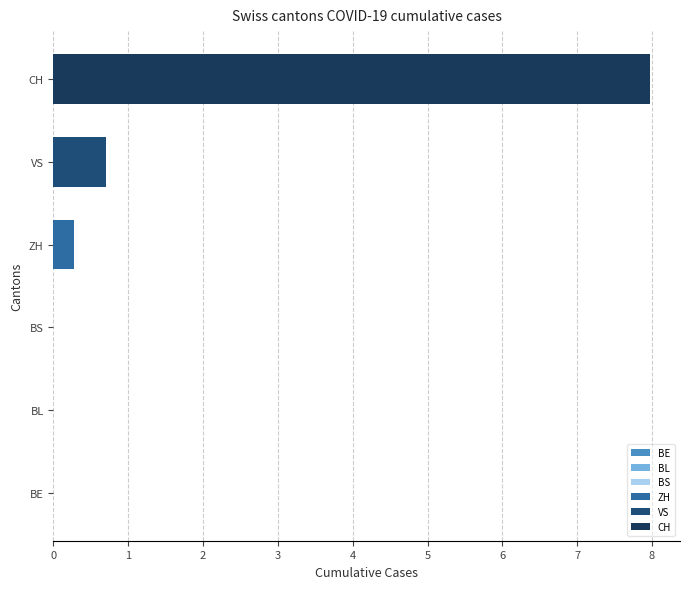

The value of VS at 2020-06-25 is 1. True or false?

True